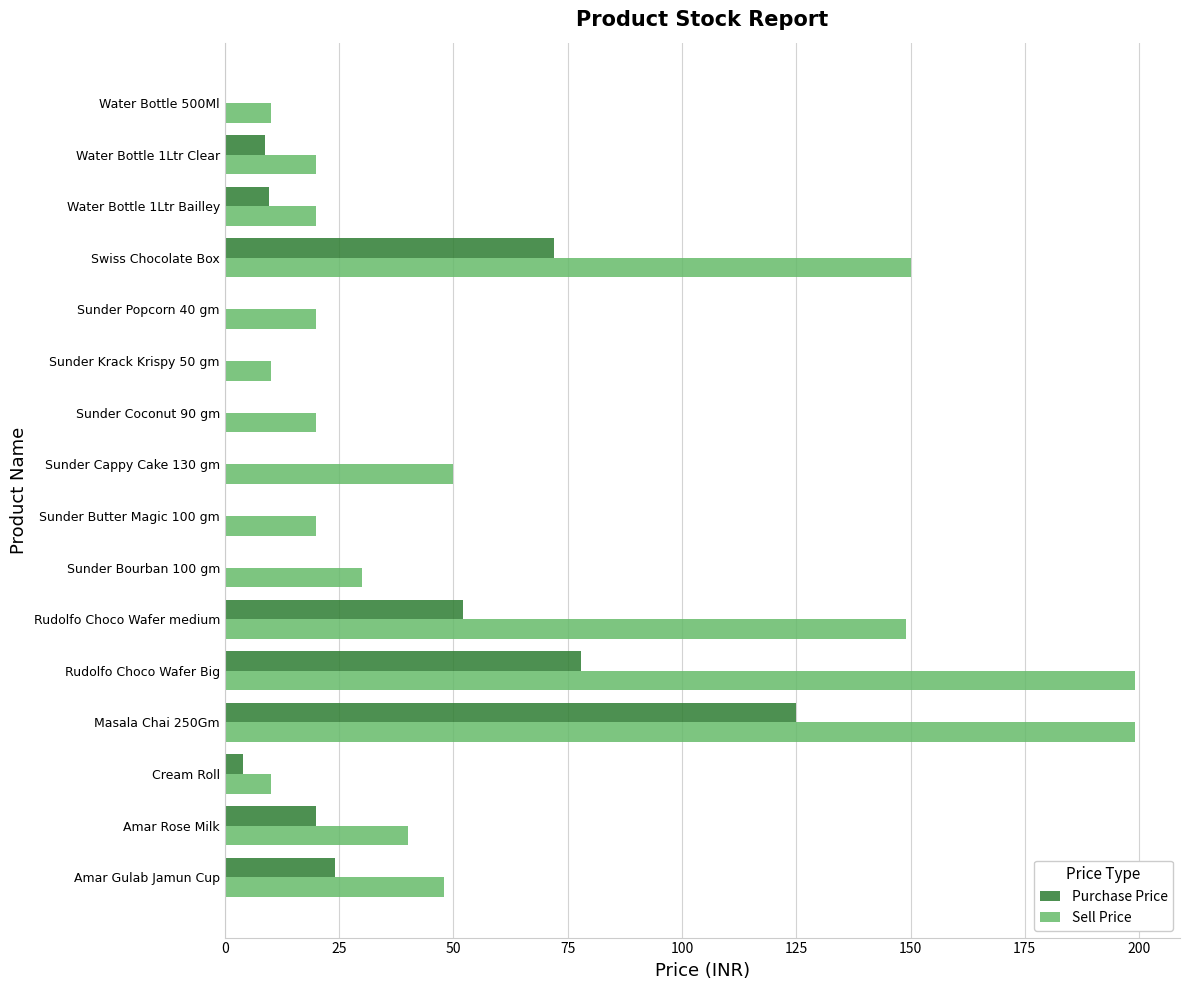

Which series has the largest range (max minus min)?

Sell Price